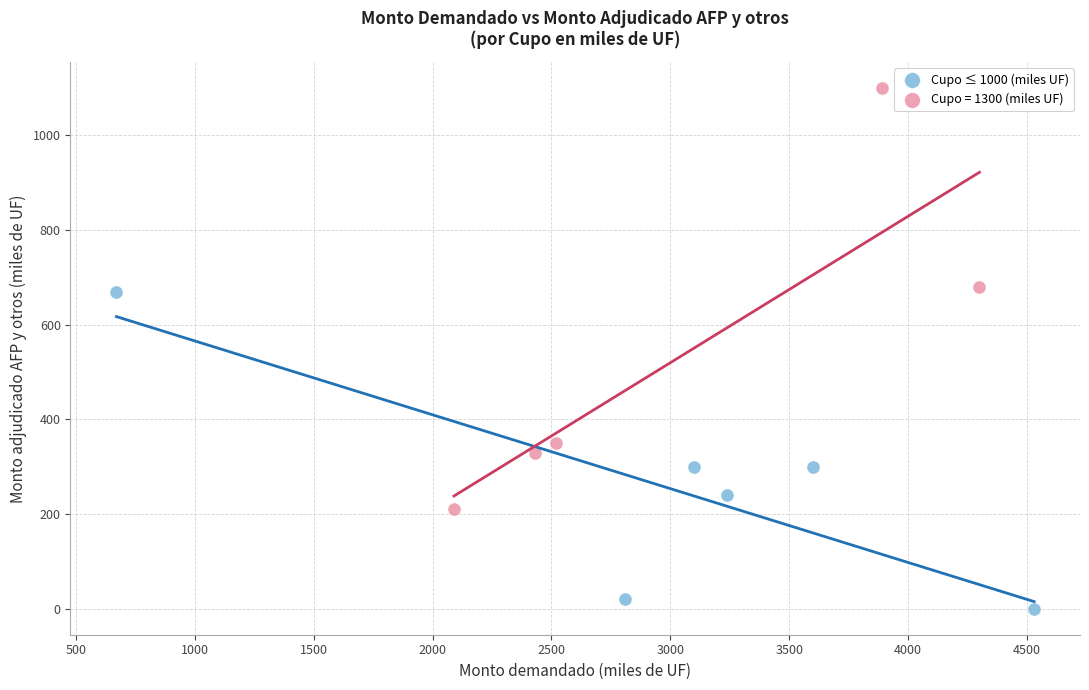

Which series has the largest Y range (max minus min)?

Cupo = 1300 (miles UF)